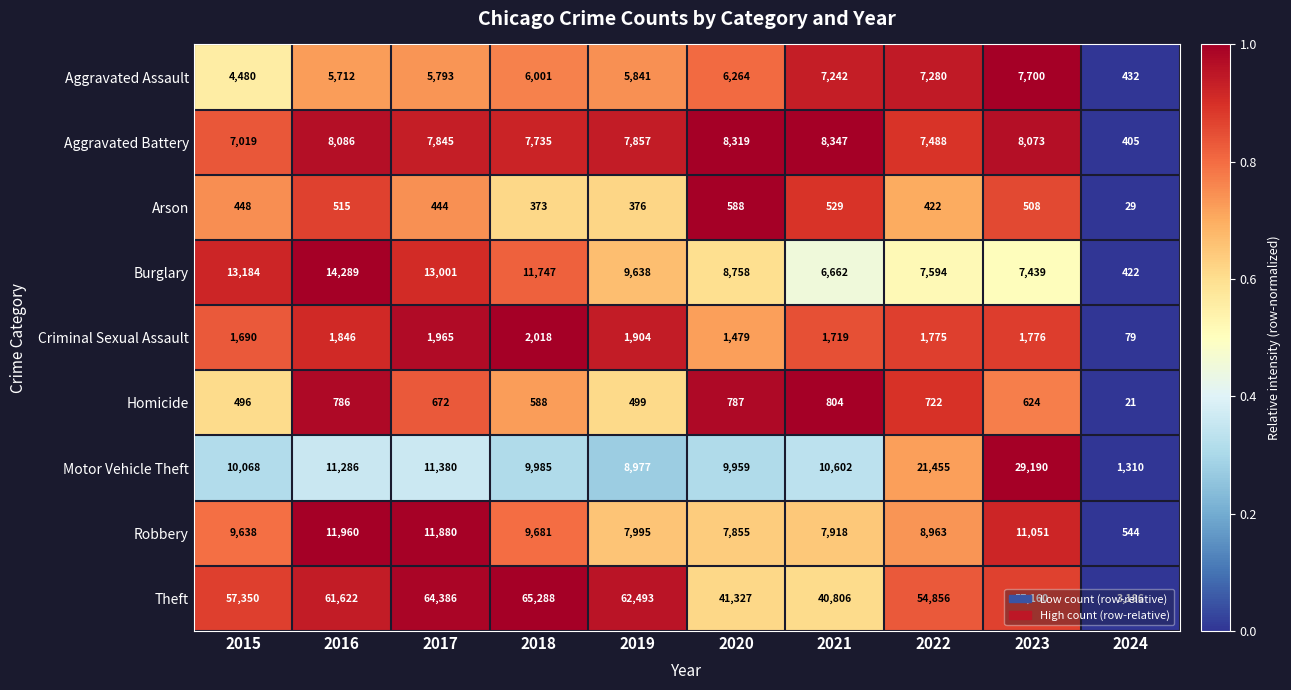

True or false: Aggravated Battery has a value of 405 at 2024.

True